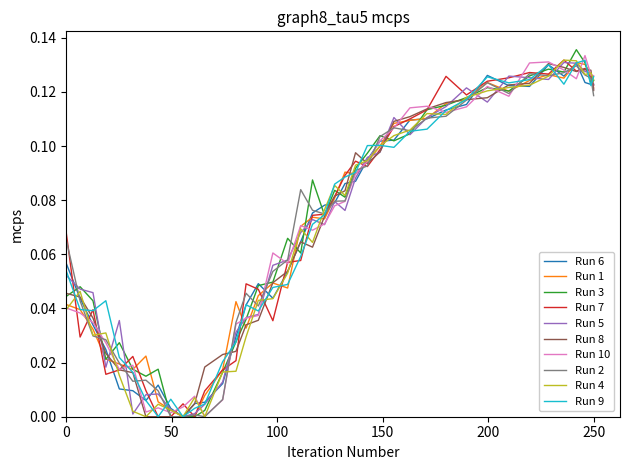

Does the chart display data point markers on the line(s)?

No